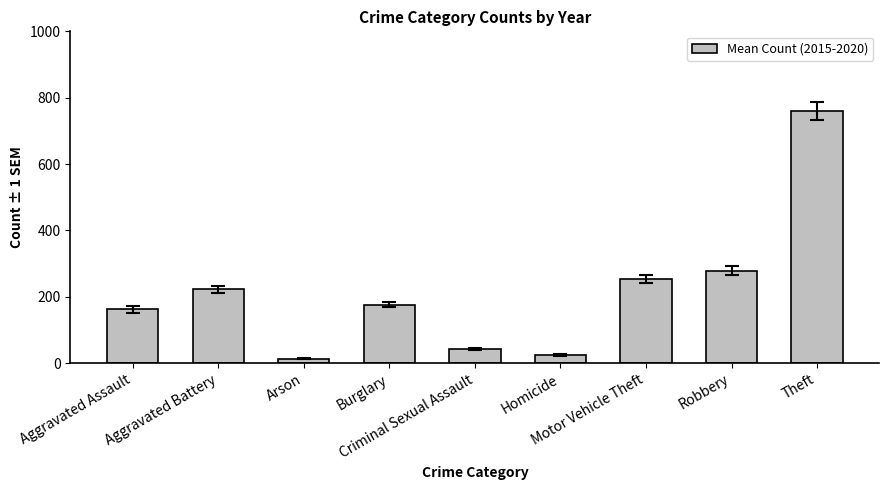

What is the sum of the values at Criminal Sexual Assault and Motor Vehicle Theft?

296.3